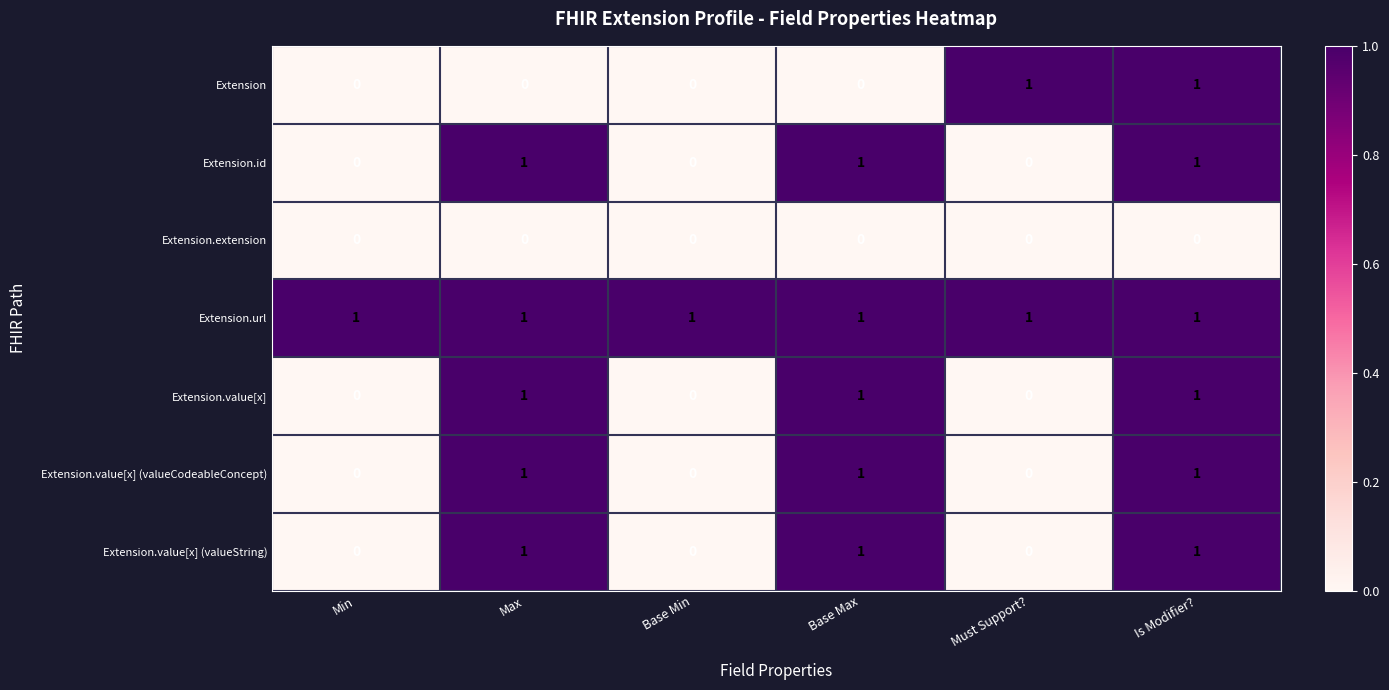

Which series has the largest total across all categories?

Extension.url